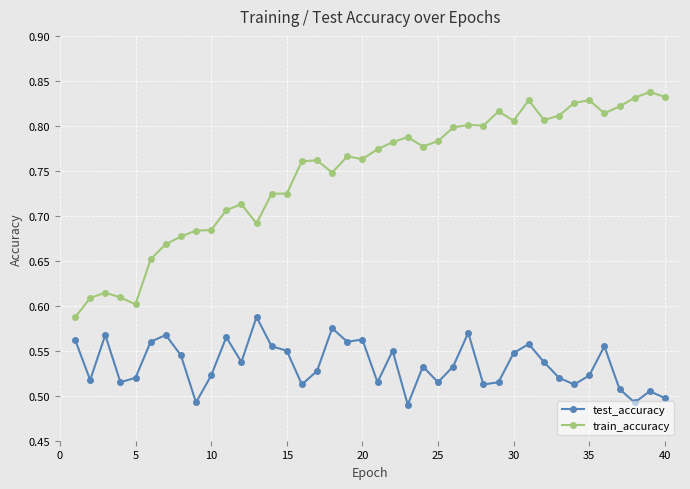

Rank the series by their average value, from highest to lowest.

train_accuracy, test_accuracy